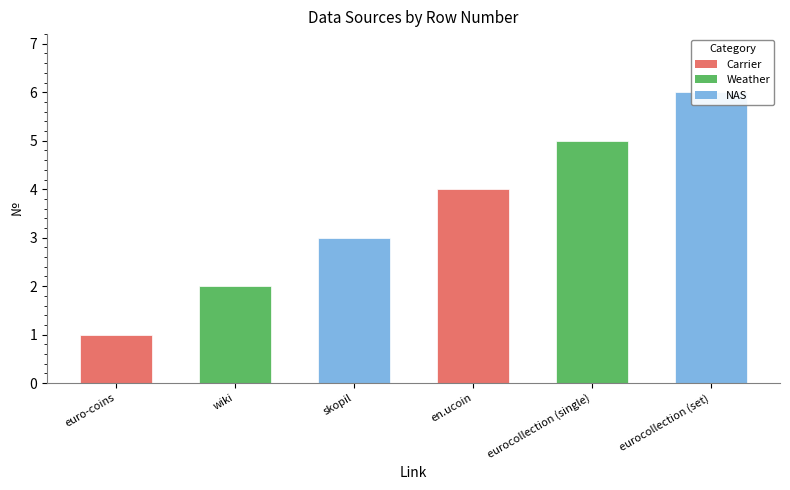

How many categories are shown in the chart?

6